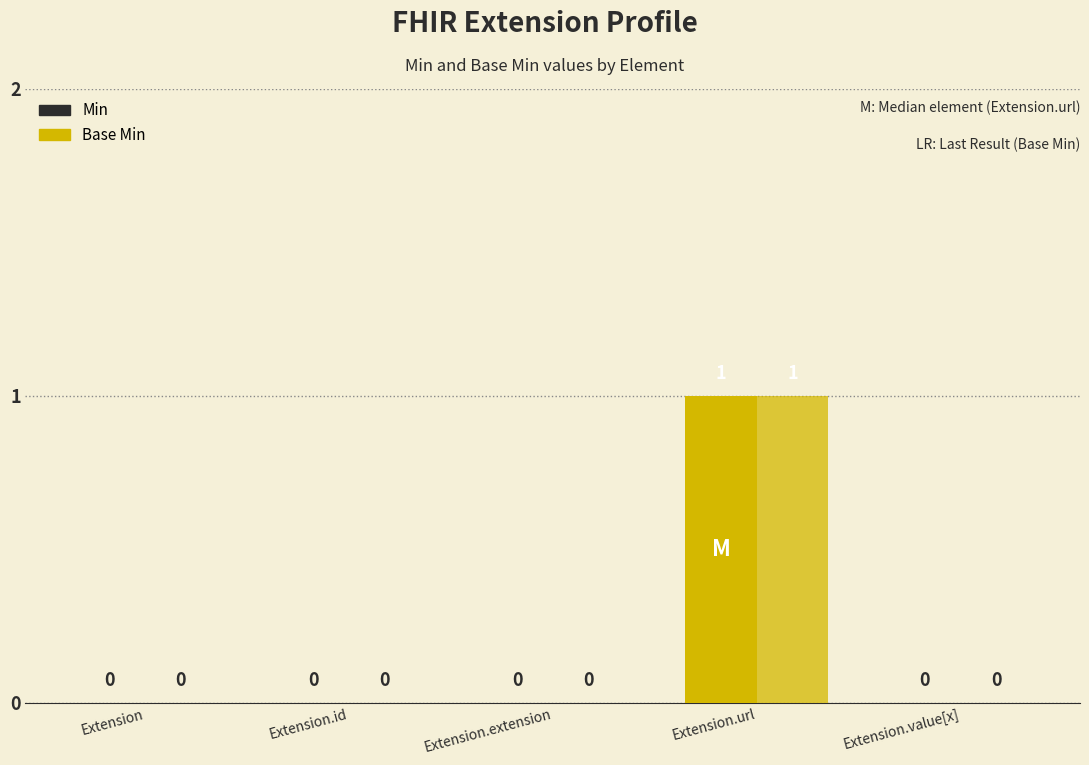

True or false: Min has a value of -1 at Extension.

False